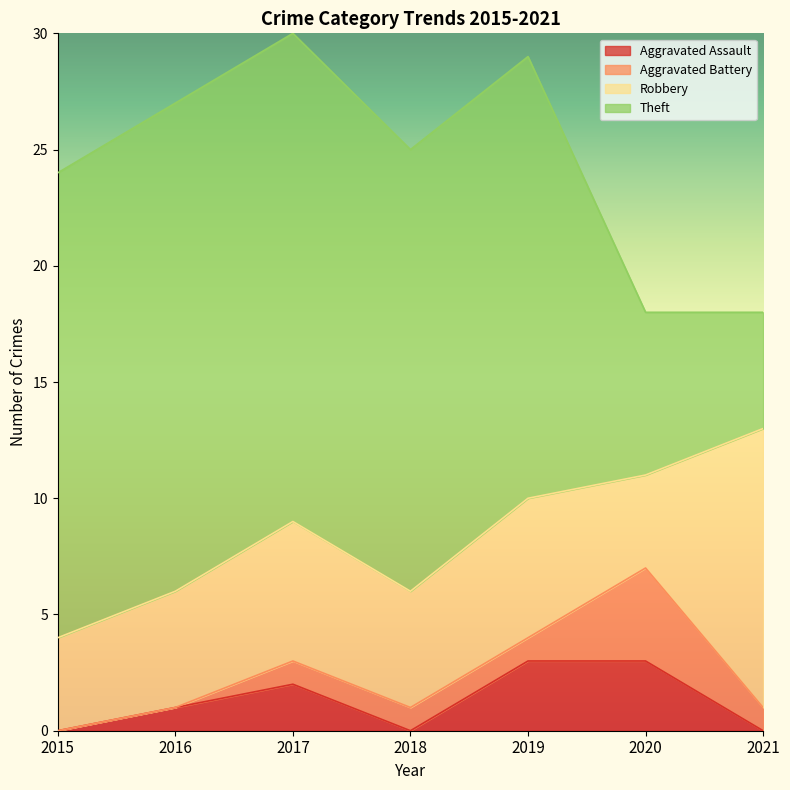

What is the total value across all series at 2020?

18